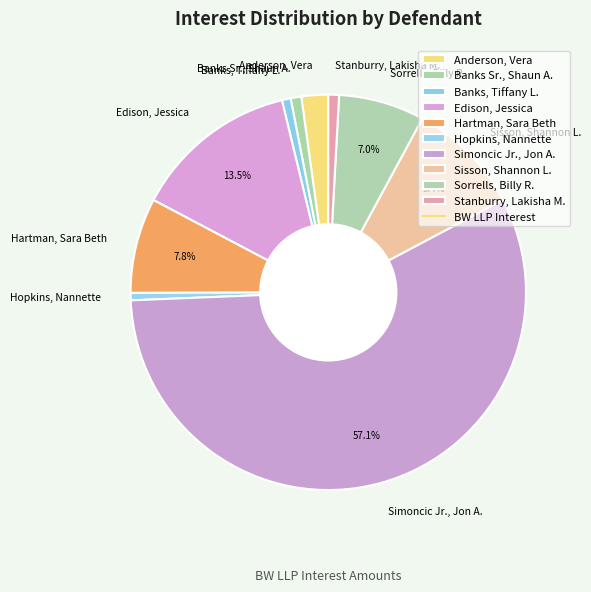

The Edison, Jessica slice represents 26% of the pie. True or false?

False